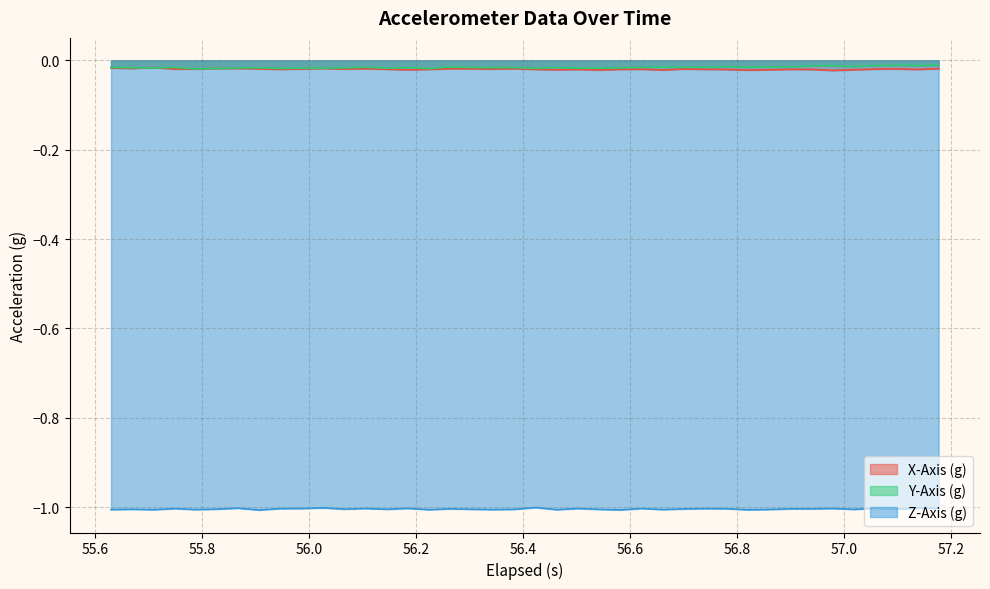

True or false: Z-Axis (g) and Y-Axis (g) intersect in this chart.

False